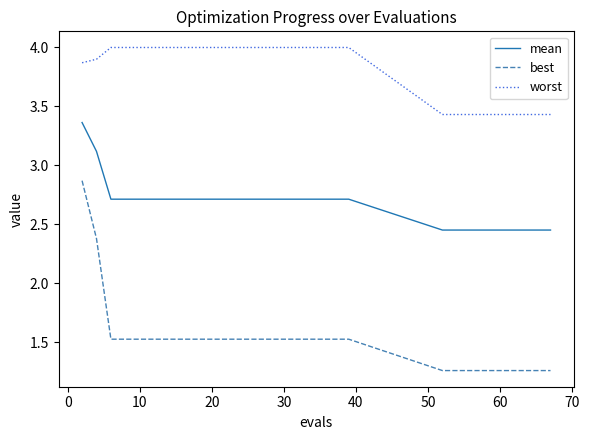

At how many categories does at least one series exceed 1?

30